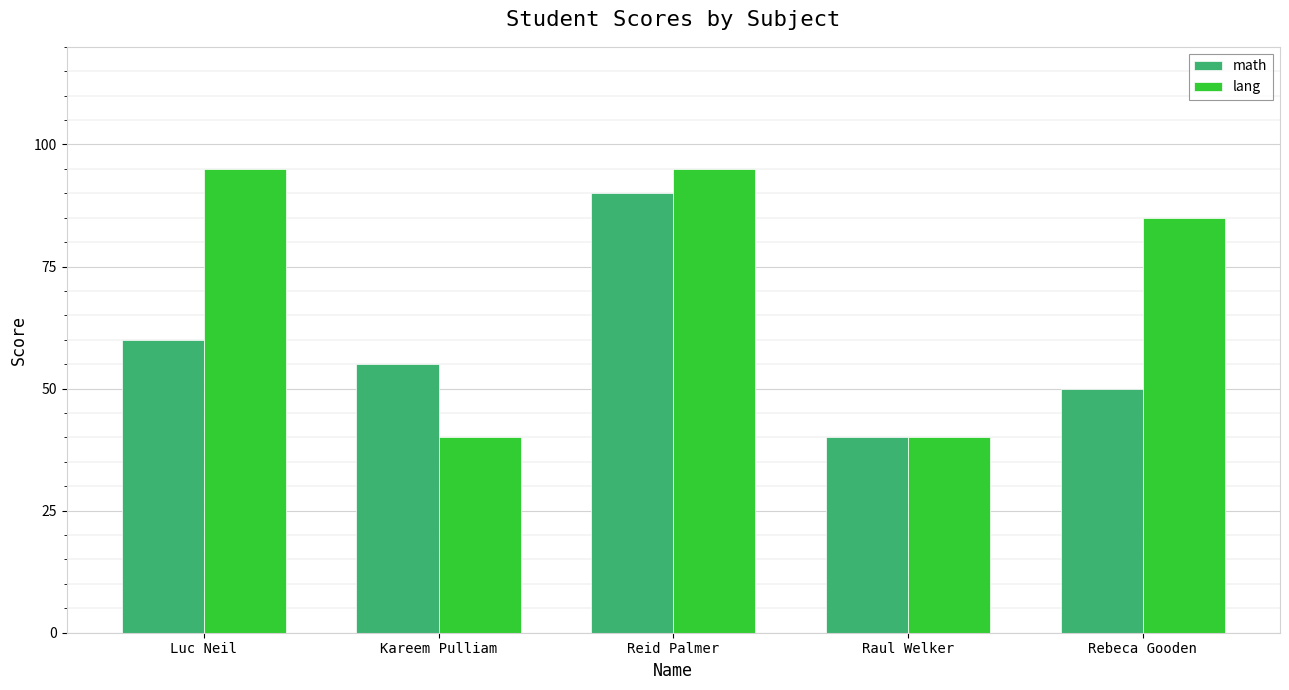

How many data points in lang are less than 85?

2